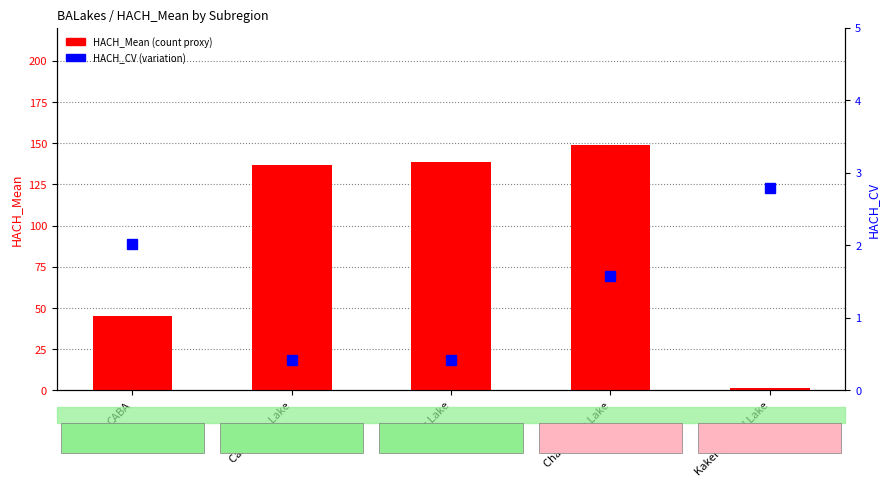

Reading left to right, transcribe all the data shown in this chart.

HACH_Mean: CABA=45.2	Carpincho Lake=136.7	Gomez Lake=138.7	Chascomus Lake=148.6	Kakel Huincul Lake=1.4
HACH_CV: CABA=2.0	Carpincho Lake=0.4	Gomez Lake=0.4	Chascomus Lake=1.6	Kakel Huincul Lake=2.8